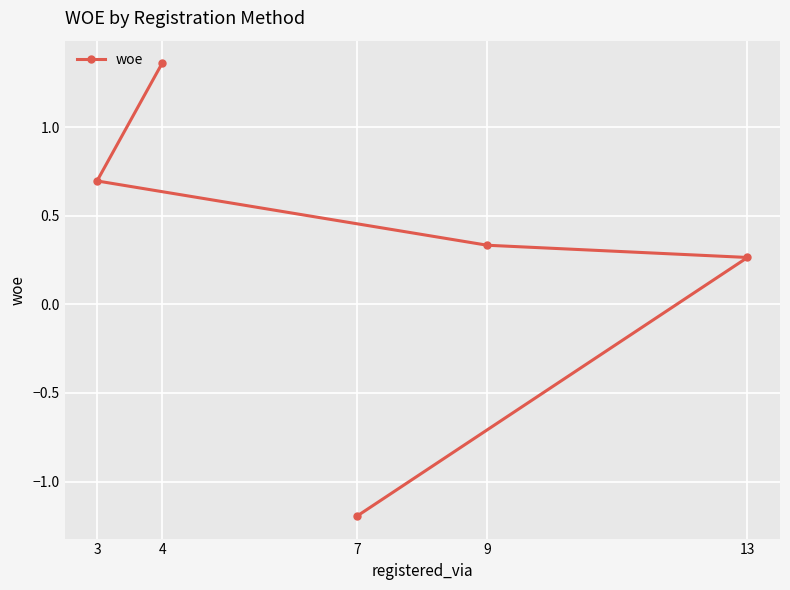

The value at 3 is 0.7. True or false?

True